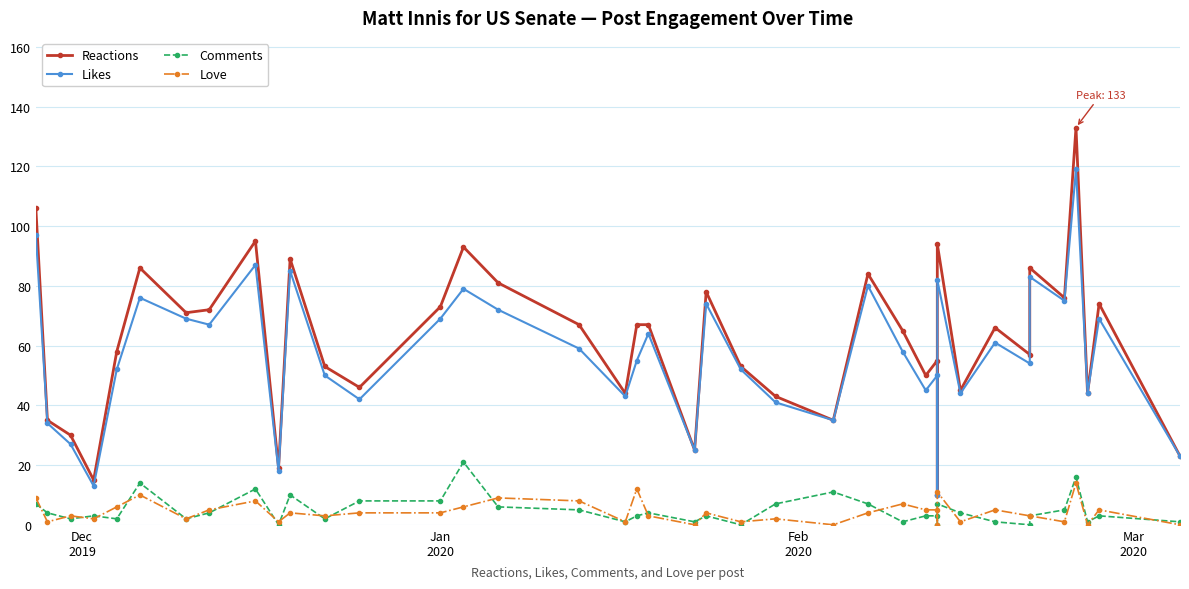

How many interior local valleys does the Love series have?

13